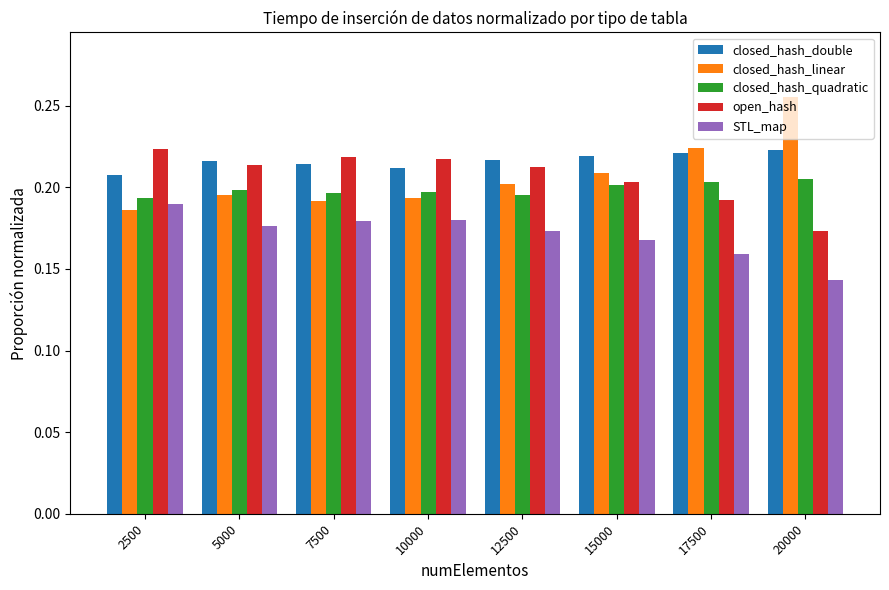

True or false: closed_hash_double has a value of 0.2 at 10000.

True